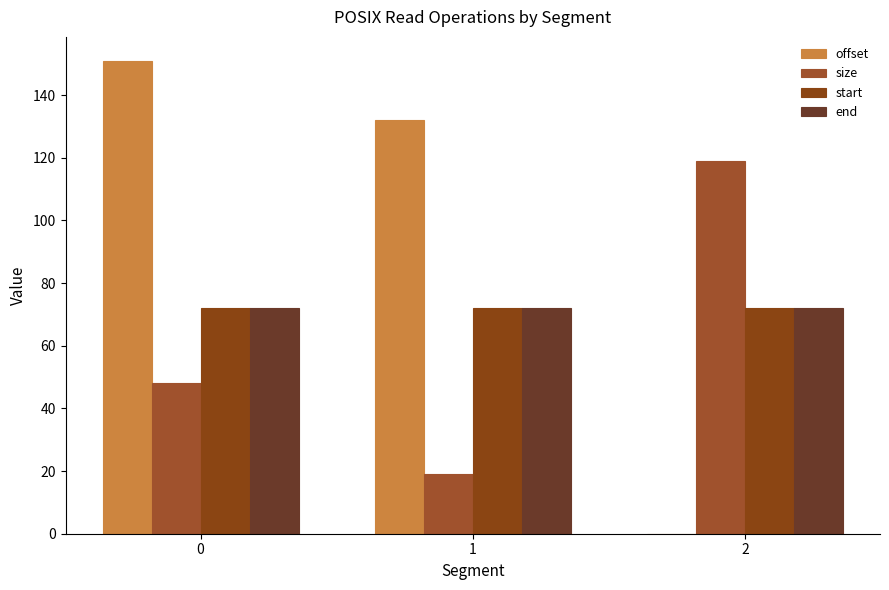

Reading left to right, what are all the values shown in this chart?

offset: 151.0	132.0	0.0
size: 48.0	19.0	119.0
start: 71.9	71.9	71.9
end: 71.9	71.9	71.9